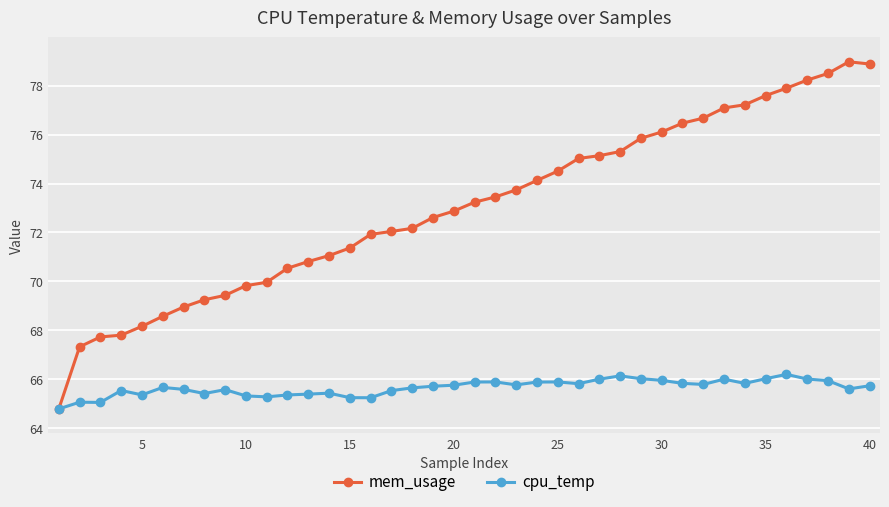

How many data points in mem_usage are less than 73?

20